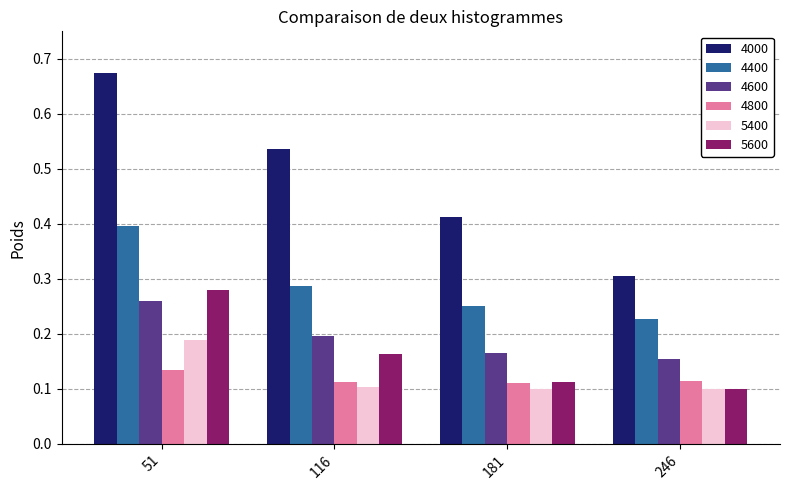

Which series changed the most between 51 and 246?

4000